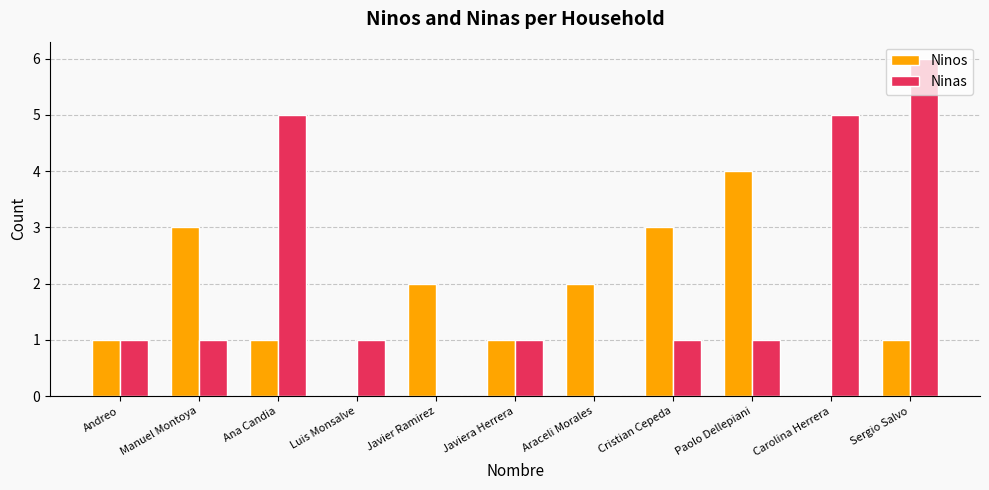

Which label corresponds to the largest value in the chart?

Sergio Salvo